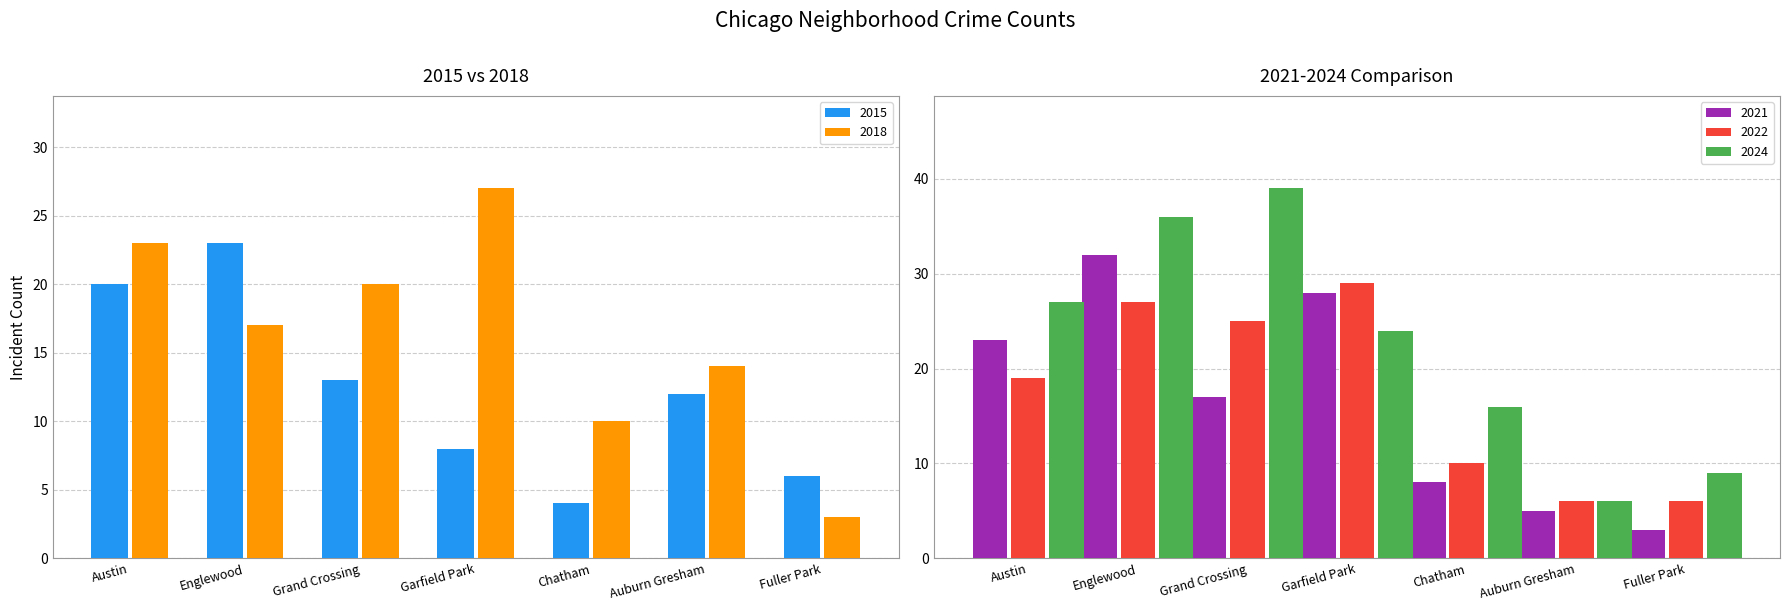

Which label corresponds to the smallest value in the chart?

Fuller Park